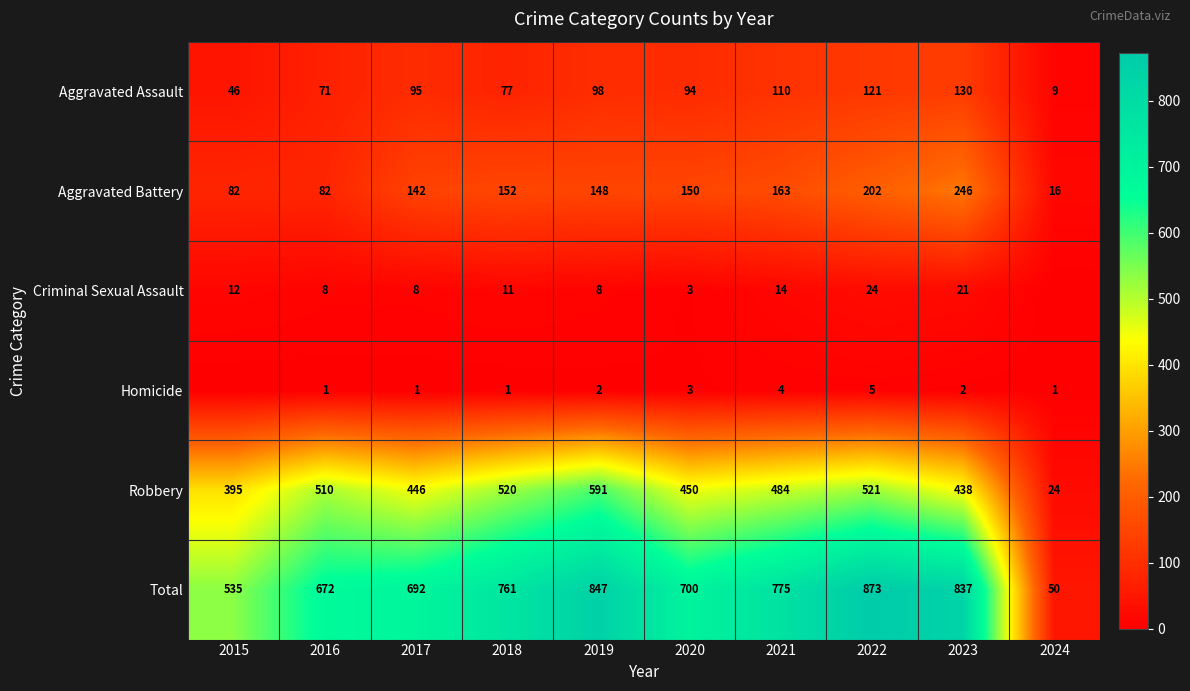

What is the maximum value shown in the chart?

873